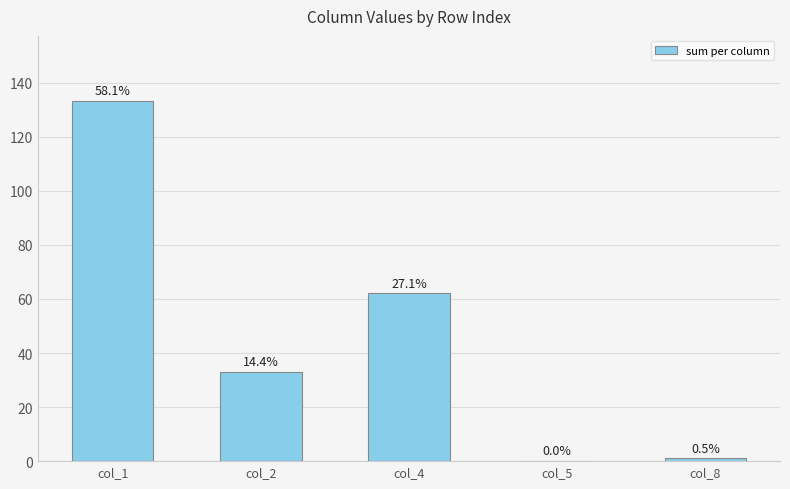

What is the value of the 3rd bar from the left?

62.1